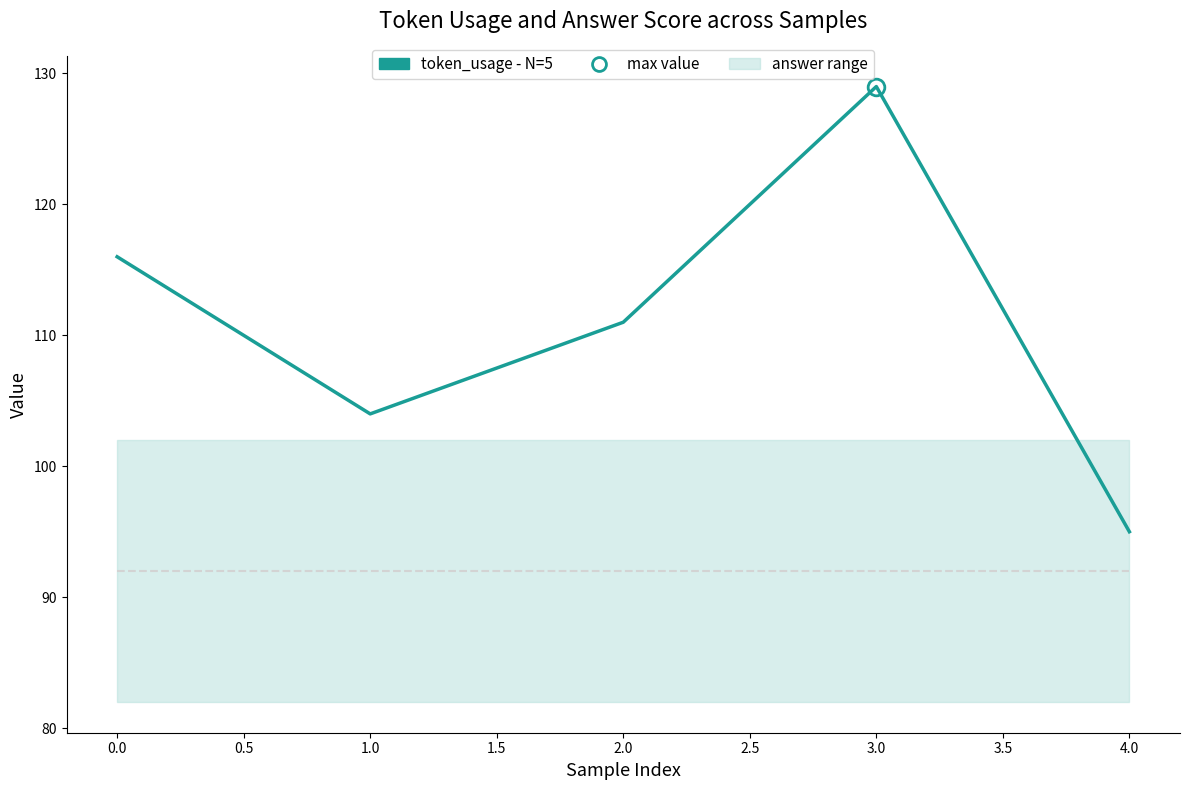

How many lines are shown in the chart?

2